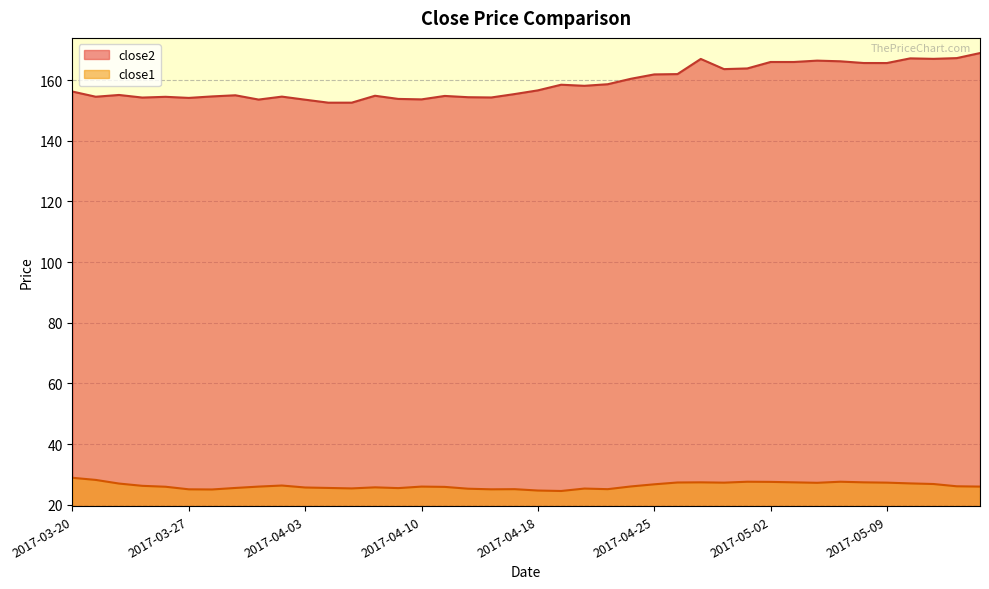

How many data points in close2 are above 156?

21